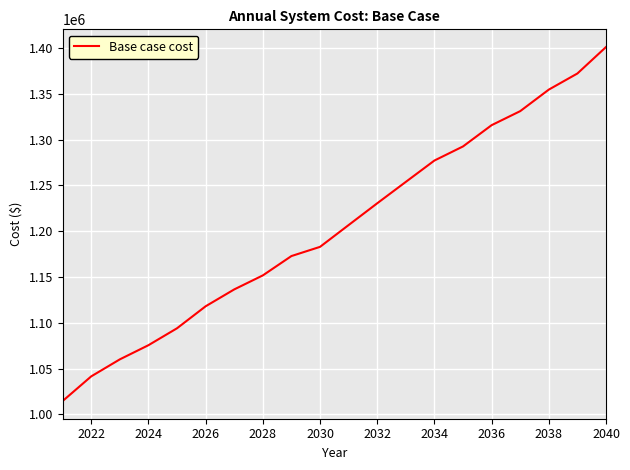

What is the difference between the maximum and minimum values?

386343.7